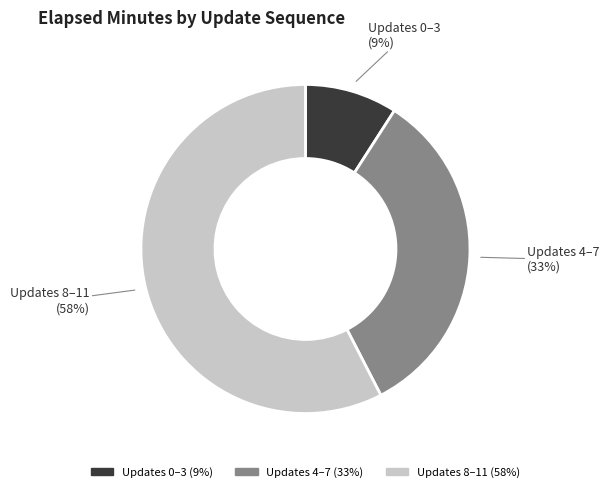

Is there a majority slice in this chart?

Yes